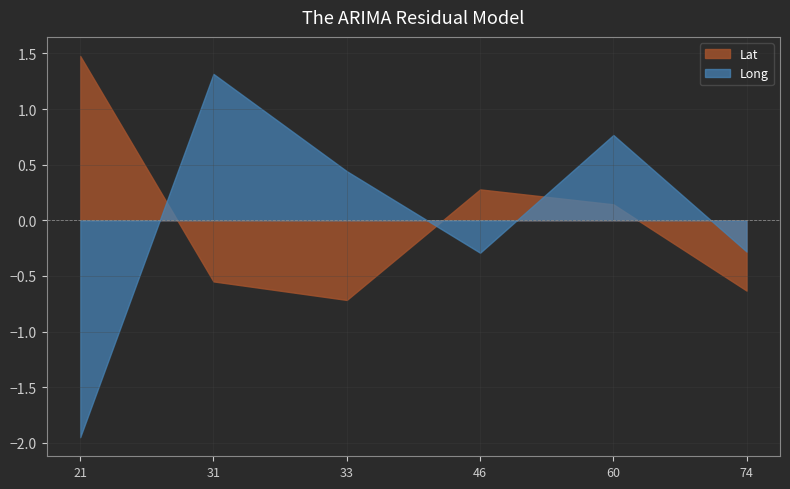

What is the average value of the Lat series?

0.0